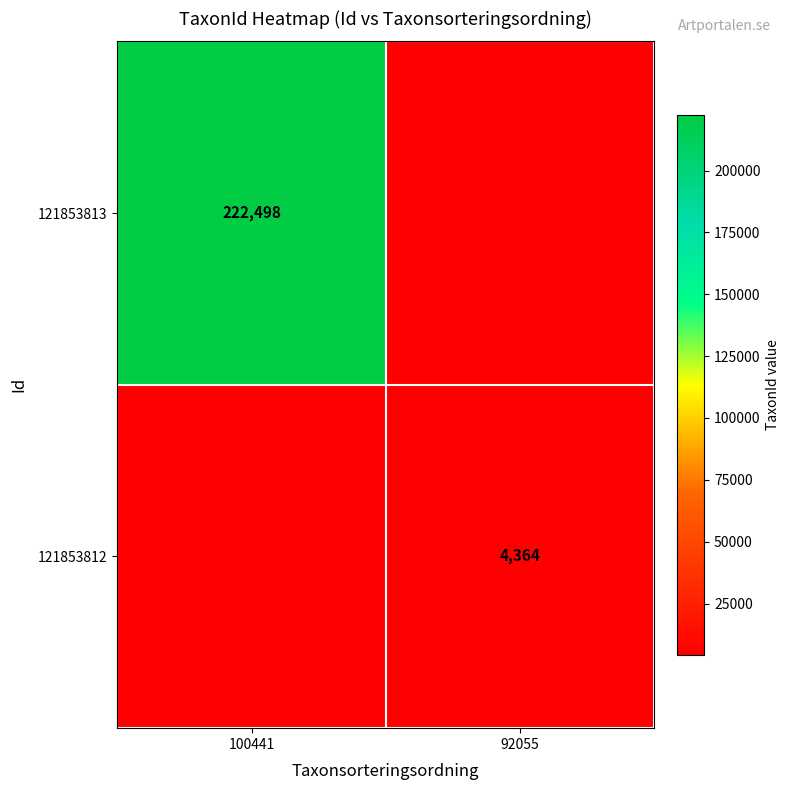

Is the value of 121853813 at 100441 greater than the value of 121853812 at 92055?

Yes